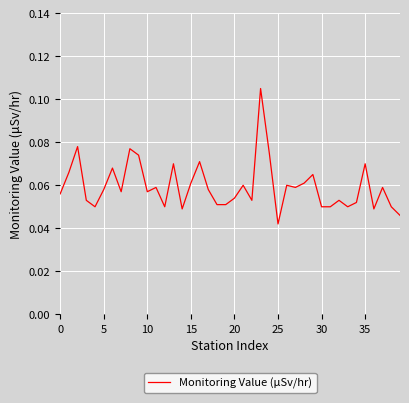

How many interior local peaks (higher than both neighbors) does the data have?

13